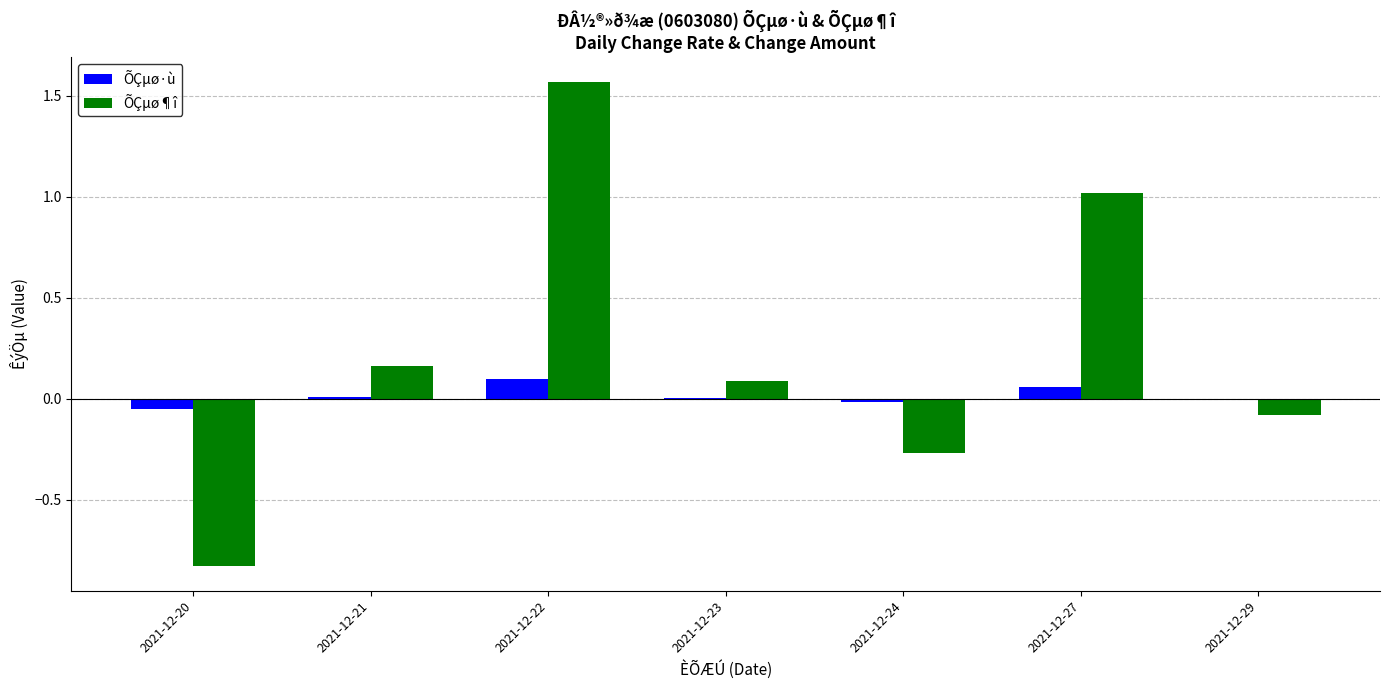

Which series changed the most between 2021-12-21 and 2021-12-27?

ÕÇµø¶î